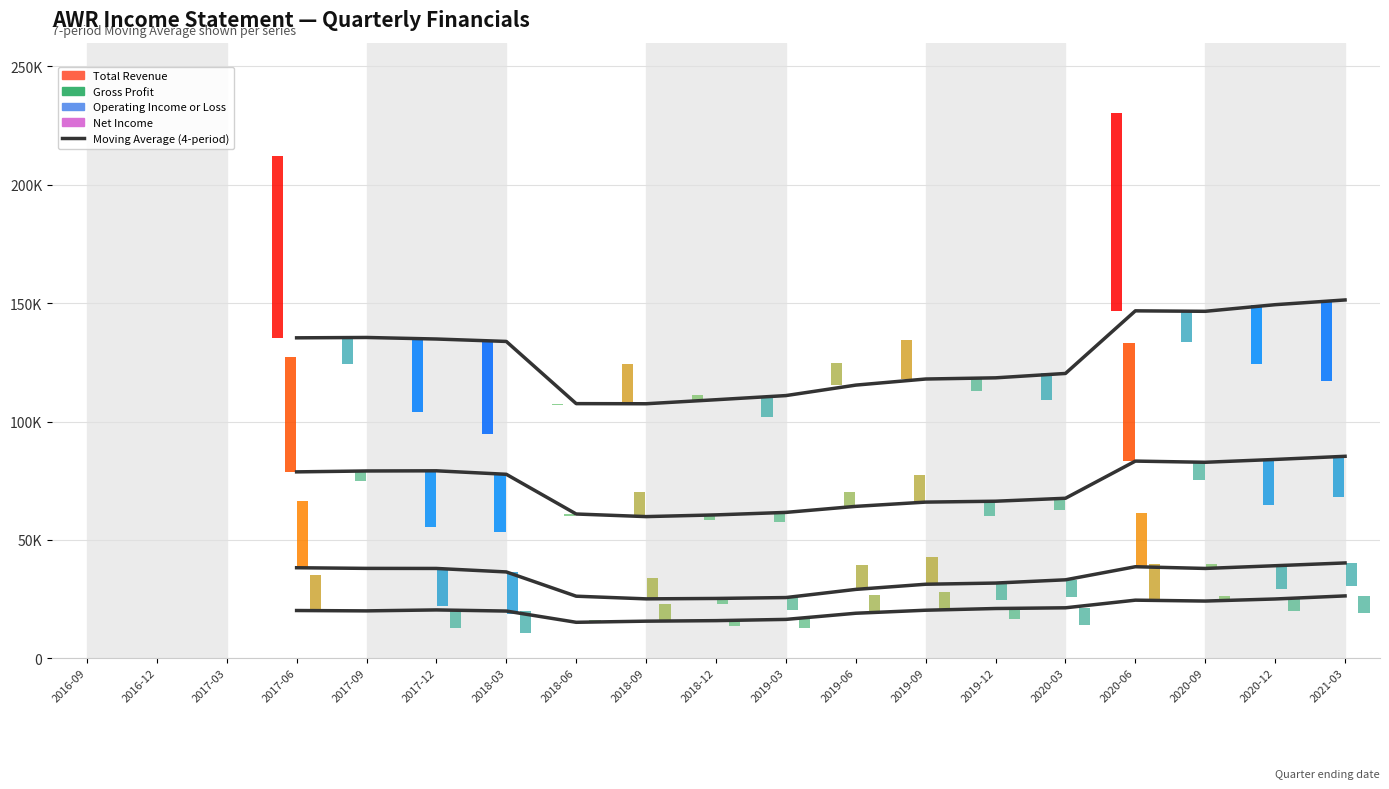

Between 2020-12 and 2019-03, which is larger?

2020-12